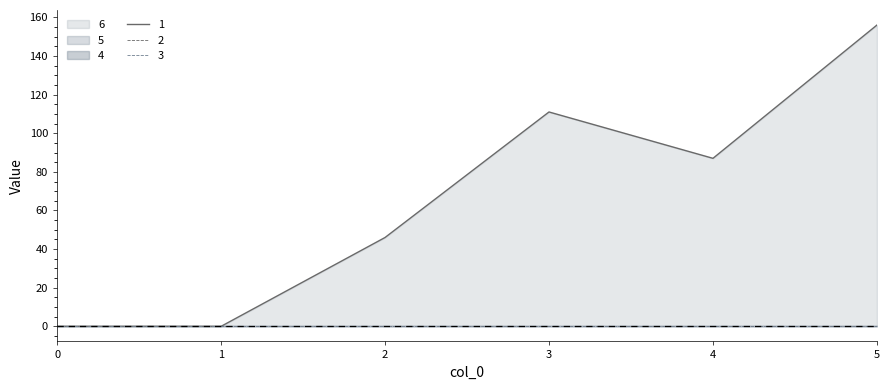

True or false: 3 has more than 1 points higher than both neighbors.

False